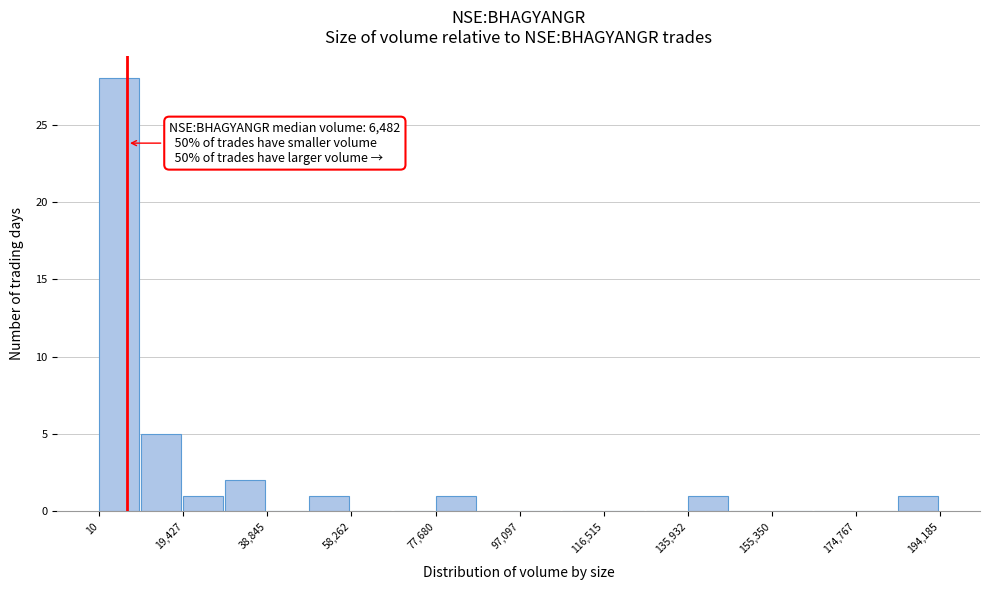

Which range on the x-axis has the tallest bar?

0 to 10000